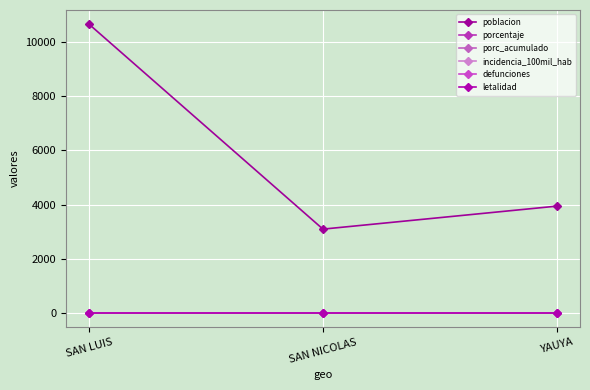

Rank the categories by defunciones value from lowest to highest.

SAN LUIS, SAN NICOLAS, YAUYA